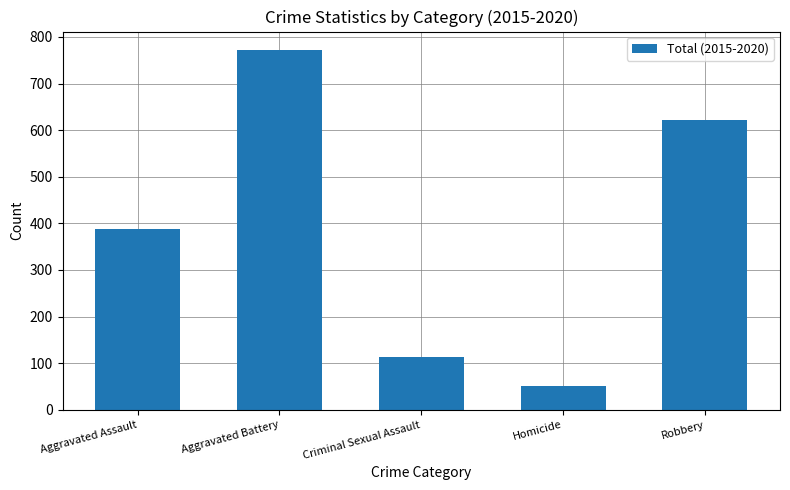

Reading left to right, transcribe all the data shown in this chart.

387	773	114	51	621